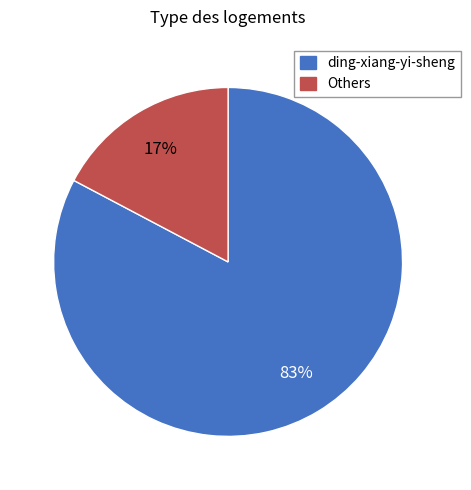

Which has a higher value, ding-xiang-yi-sheng or Others?

ding-xiang-yi-sheng